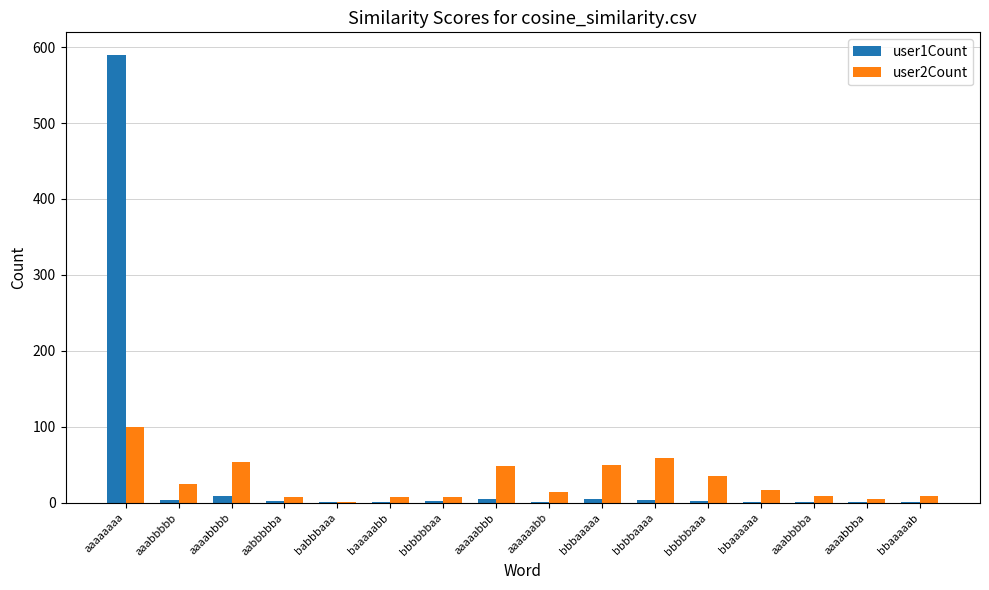

At which category does the chart reach its peak across all series?

aaaaaaaa